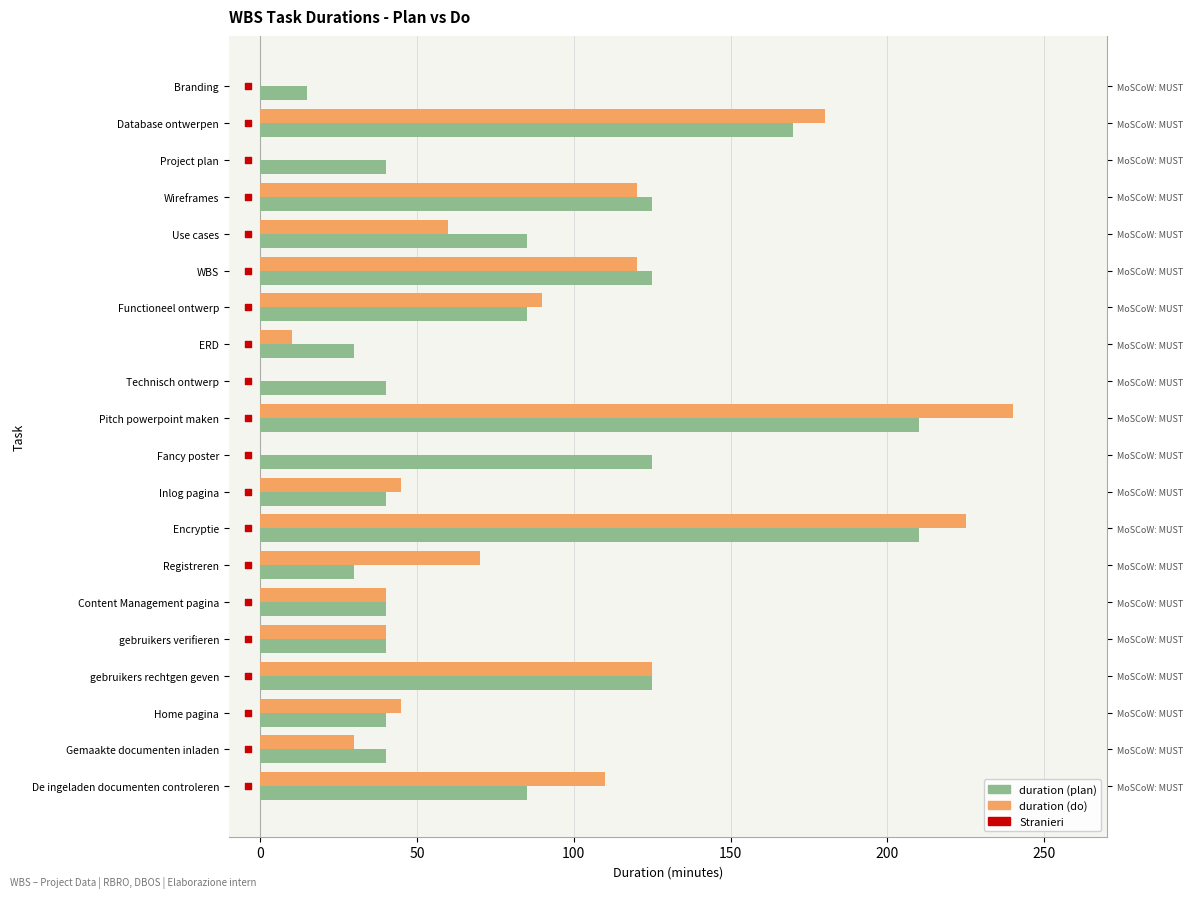

What are all the series names shown in the legend?

duration (plan), duration (do), Stranieri